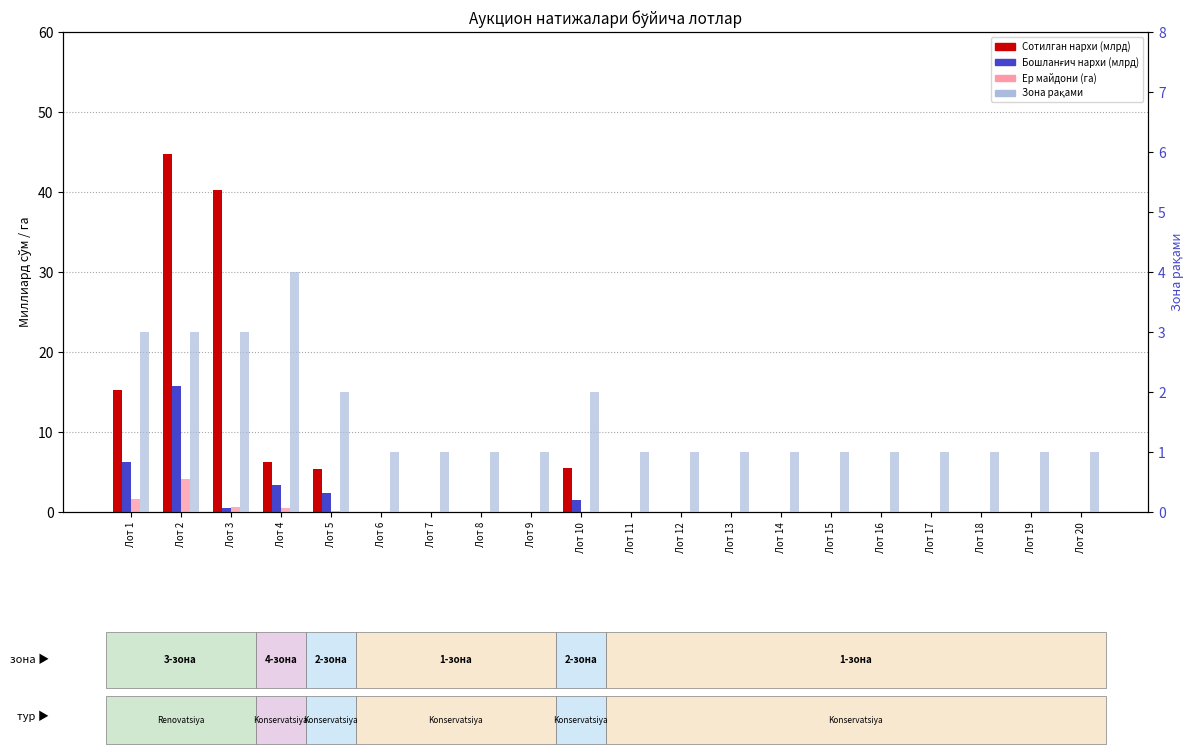

The Бошланғич нархи (млрд) series shows 0.0 at Лот 13. True or false?

True